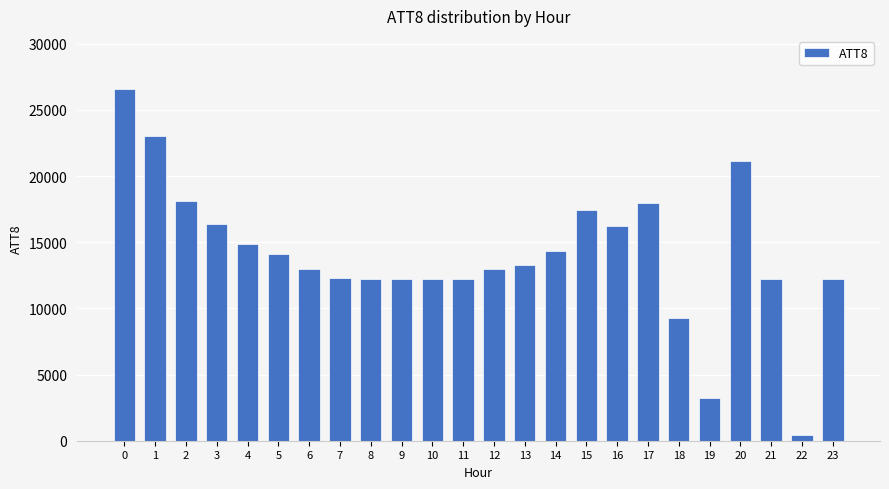

The value at 1 is 23000. True or false?

True